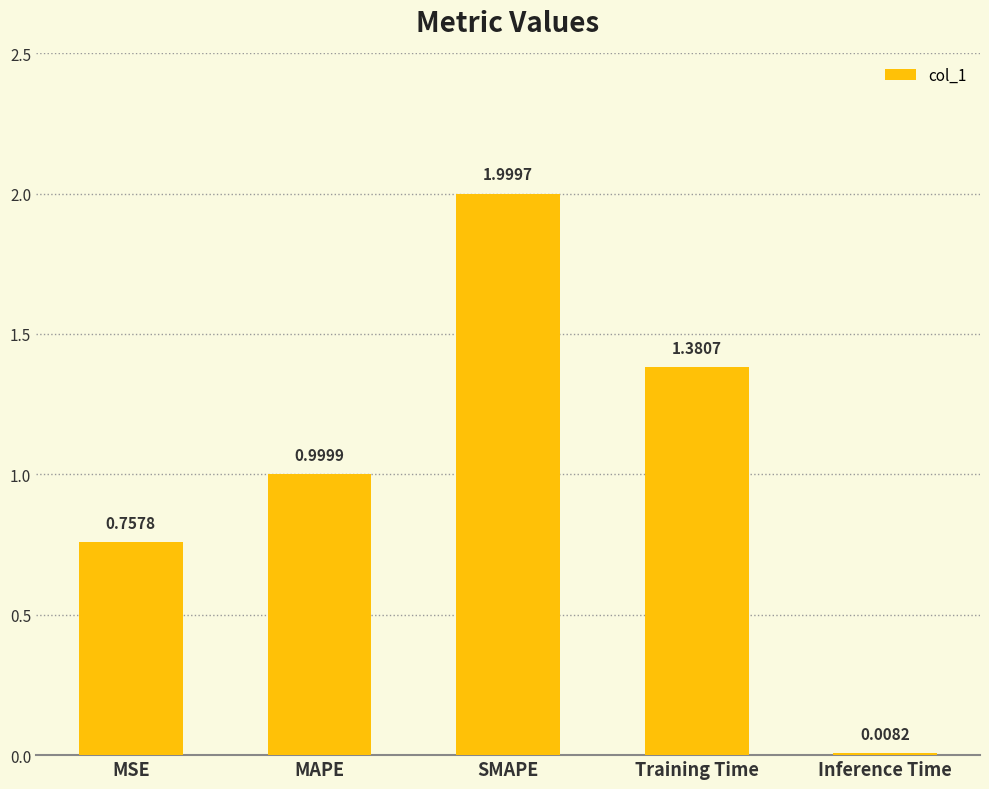

What is the value of the 2nd bar from the left?

1.0